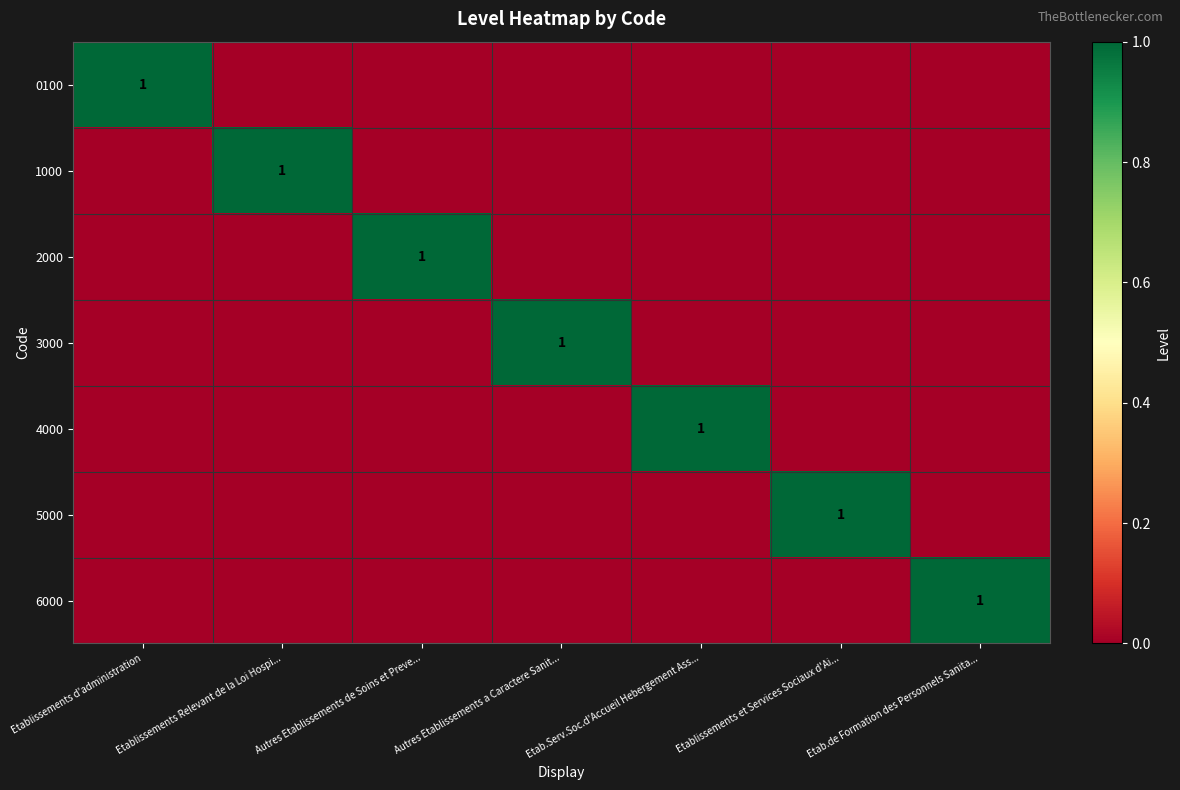

The 2000 series shows 1 at Autres Etablissements de Soins et Preve.... True or false?

True